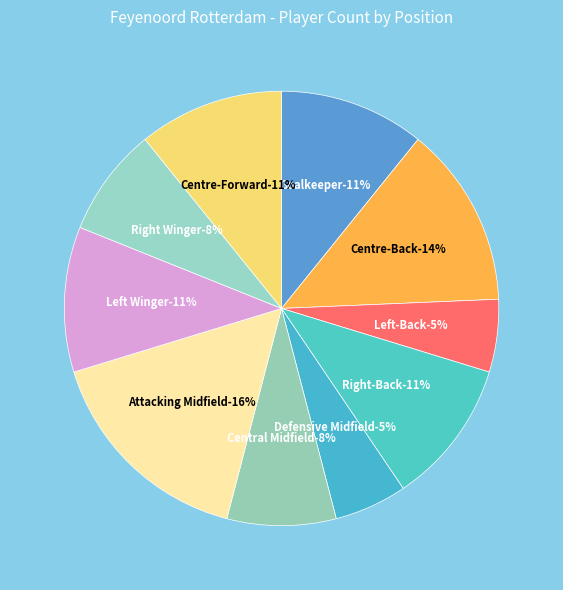

Which category has the biggest portion of the pie?

Attacking Midfield